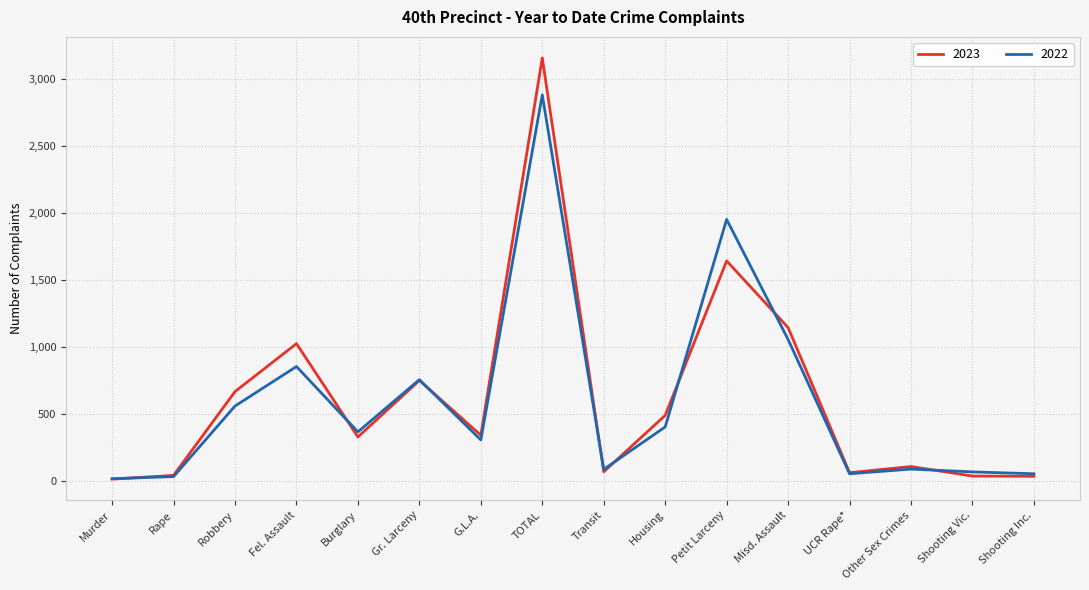

True or false: 2022 has a value of 87 at Other Sex Crimes.

True